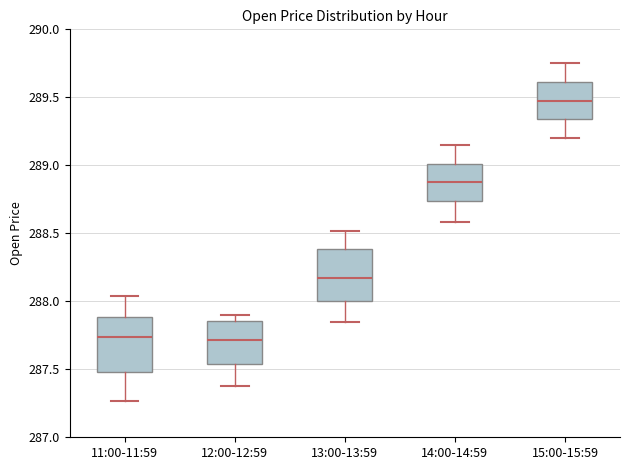

Reading left to right, read every box against the y-axis: the position of its median line, the range the box covers, and the ends of its whiskers. The values are not printed on the chart, so give them approximately, as read against the axis.

11:00-11:59: median 287.75, box 287.50 to 287.90, whiskers 287.25 to 288.05
12:00-12:59: median 287.70, box 287.55 to 287.85, whiskers 287.40 to 287.90
13:00-13:59: median 288.15, box 288.00 to 288.40, whiskers 287.85 to 288.50
14:00-14:59: median 288.90, box 288.75 to 289.00, whiskers 288.60 to 289.15
15:00-15:59: median 289.50, box 289.35 to 289.60, whiskers 289.20 to 289.75